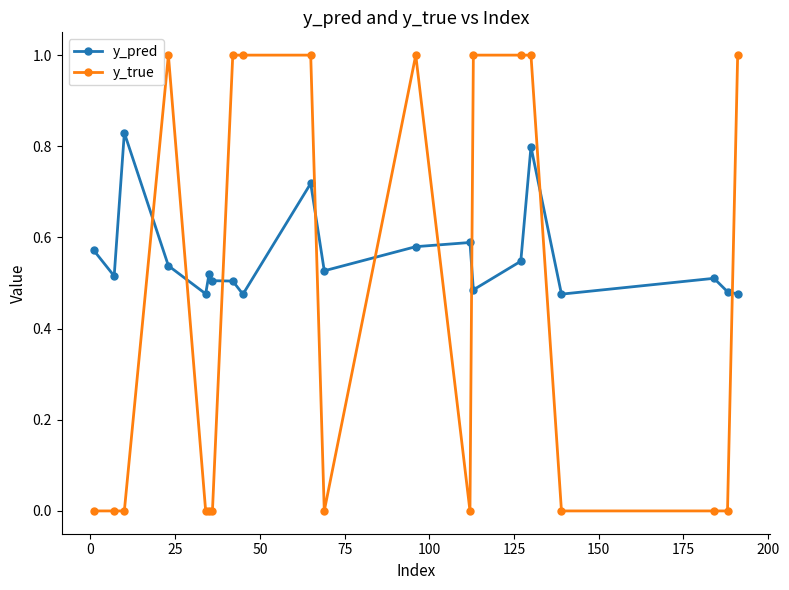

What is the highest value of the y_true series?

1.0